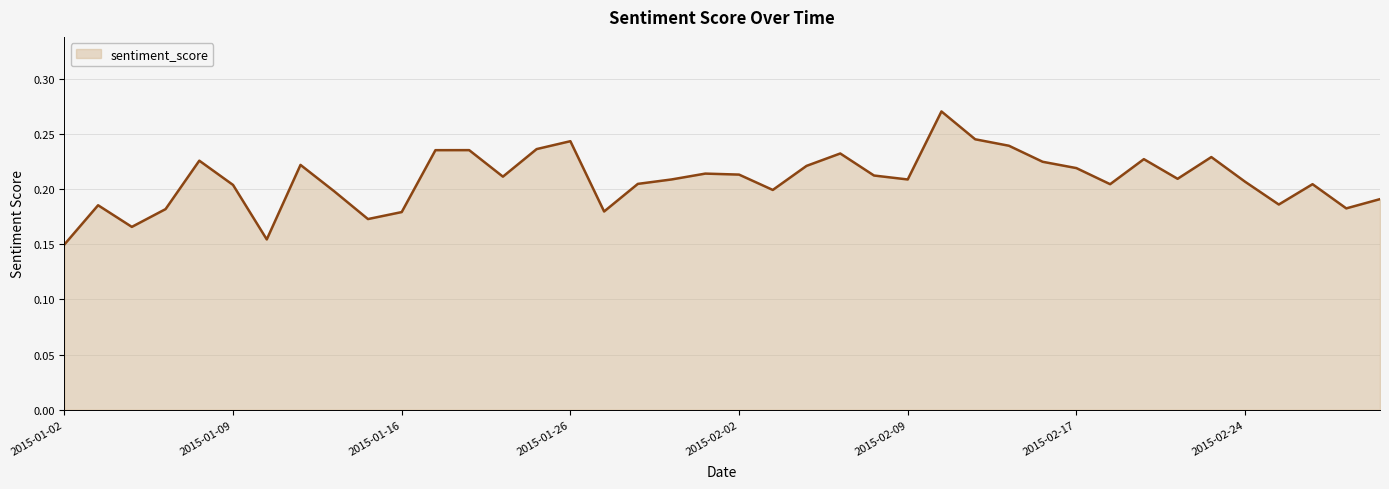

How many values are between 0 and 1?

40